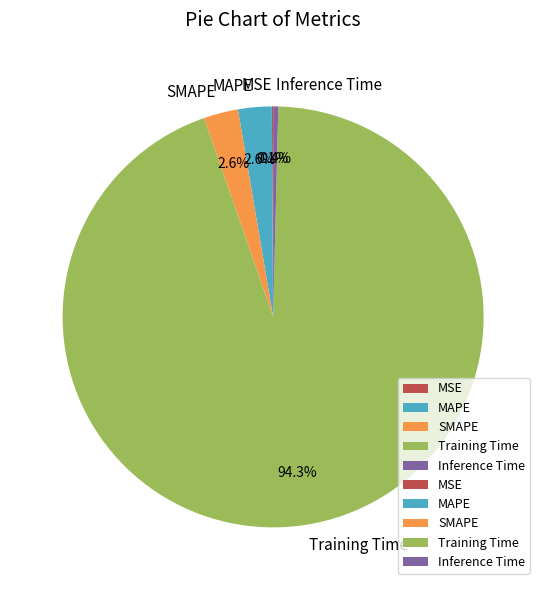

What is the majority slice?

Training Time